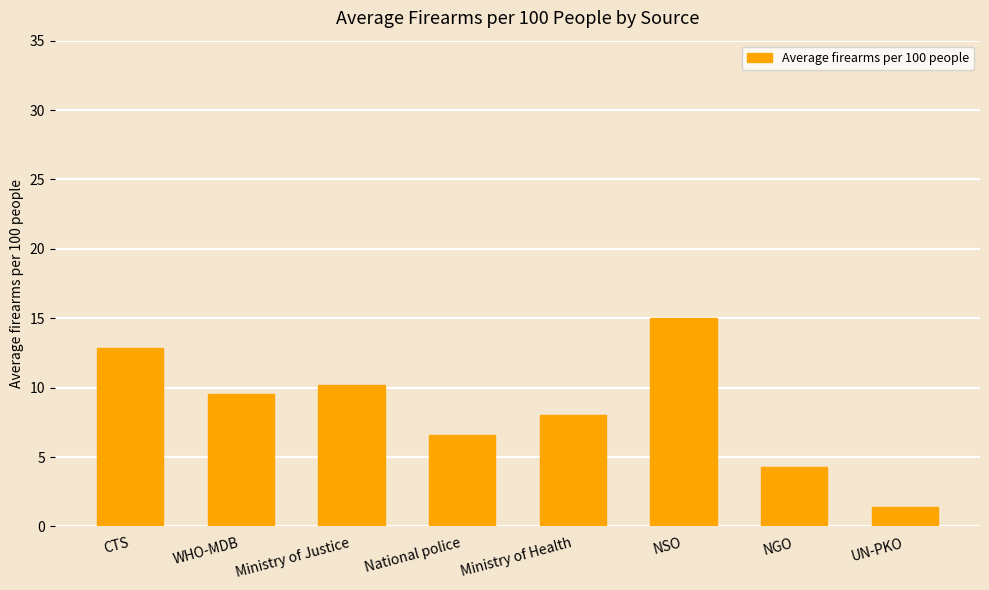

At which category does the chart reach its minimum across all series?

UN-PKO